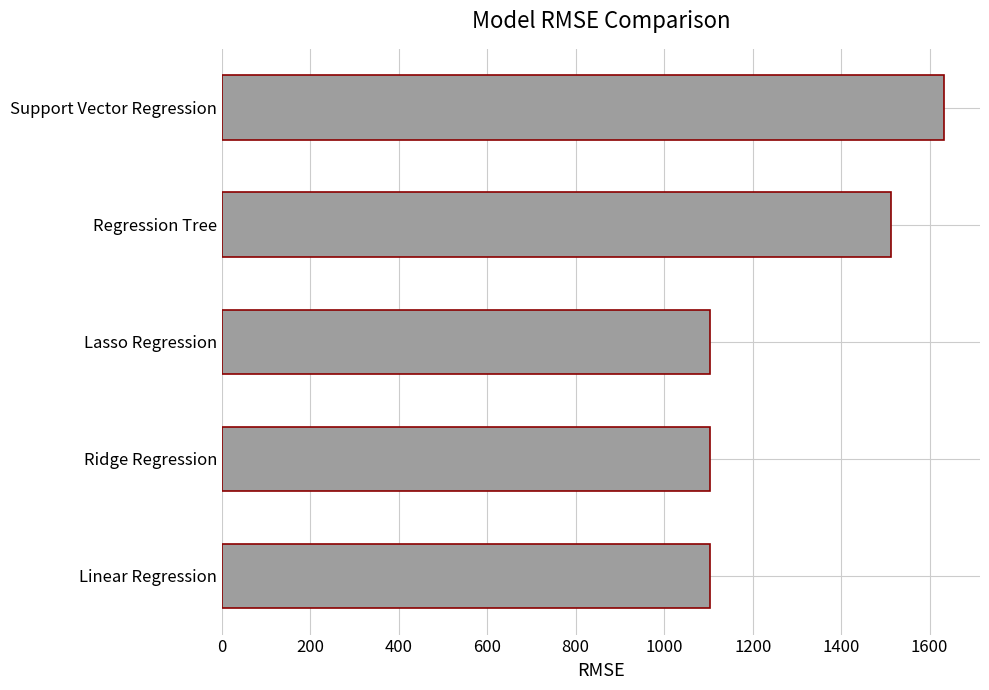

What is the sum of the values at Ridge Regression and Lasso Regression?

2205.1